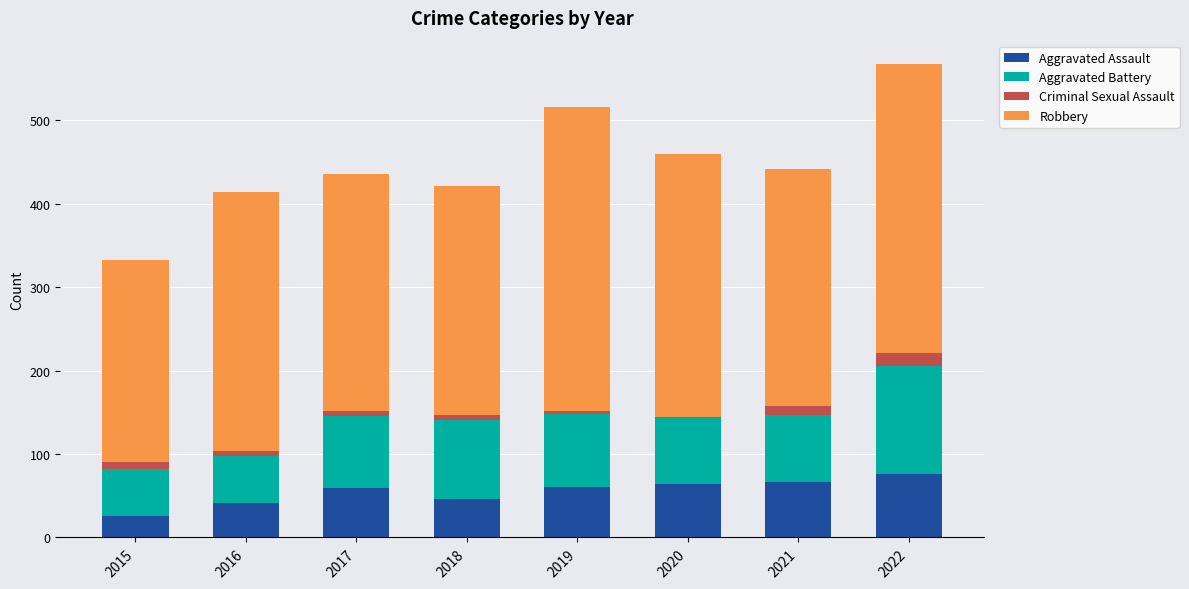

Does the chart contain stacked bars?

Yes